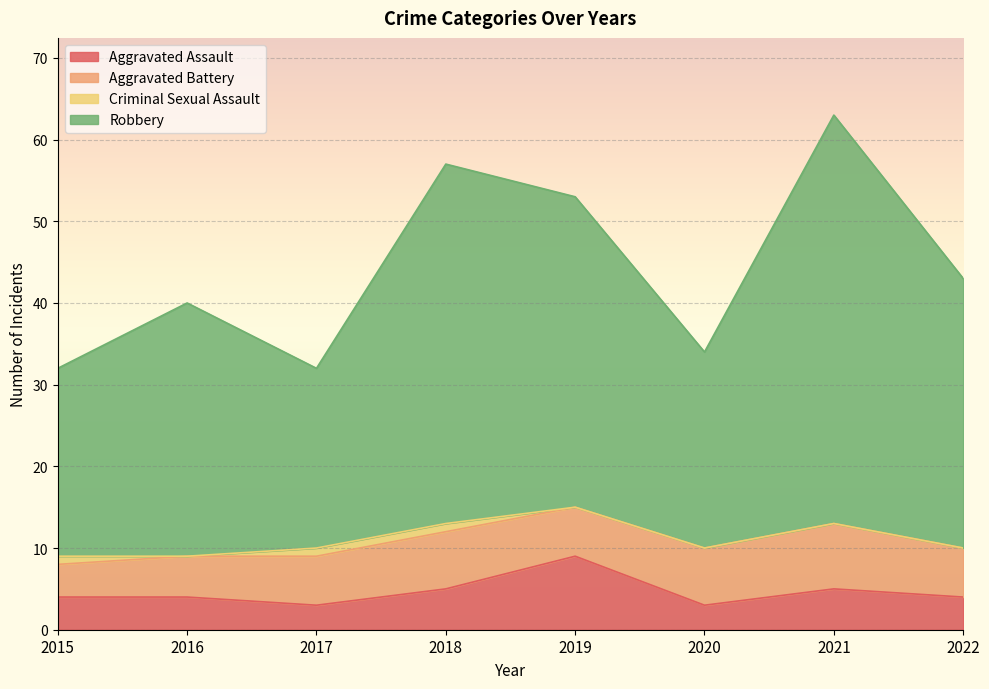

Where is the first local maximum for Robbery?

2016